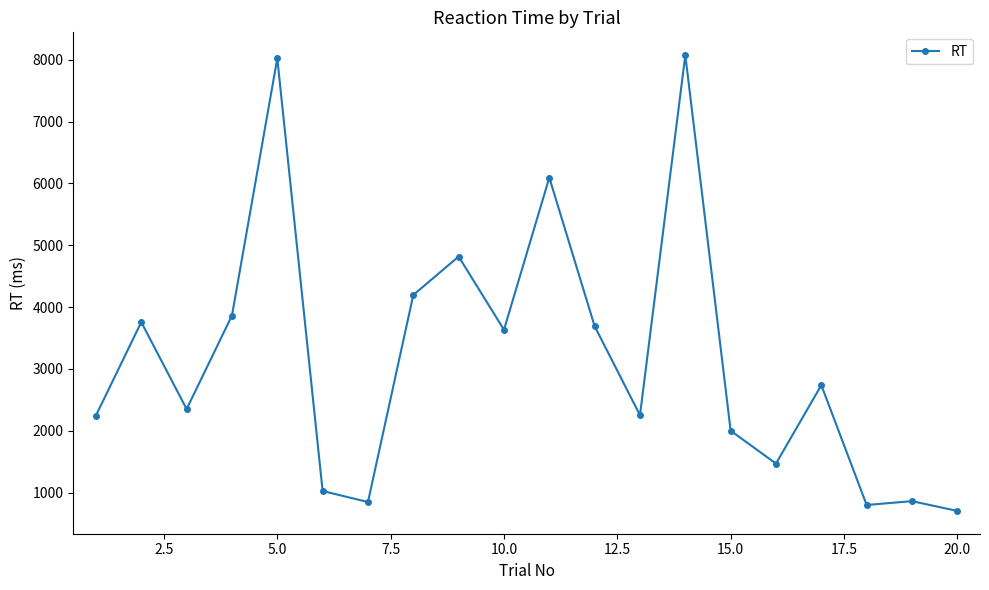

How many categories are shown in the chart?

20